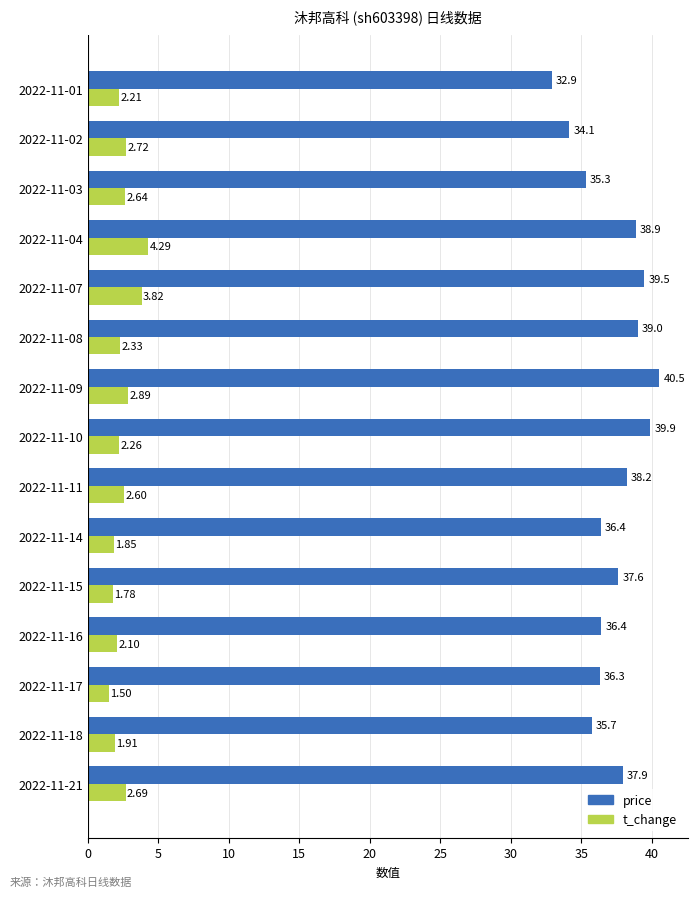

At which label does price reach its minimum?

2022-11-01